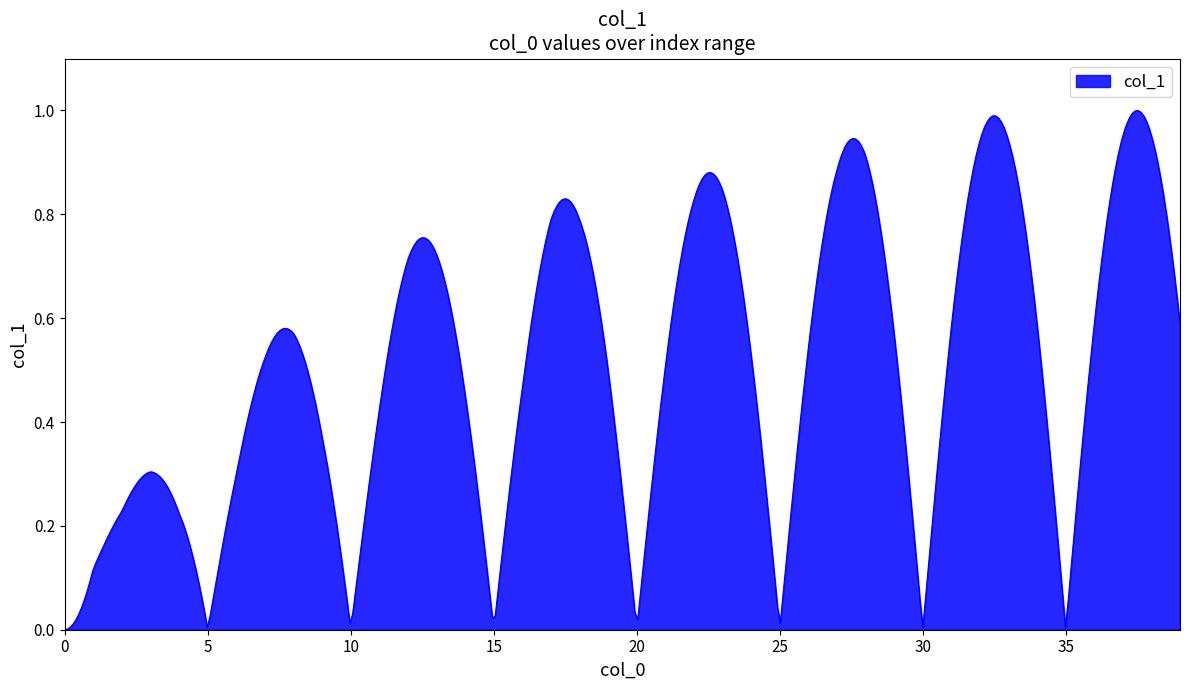

What is the maximum value shown in the chart?

1.0